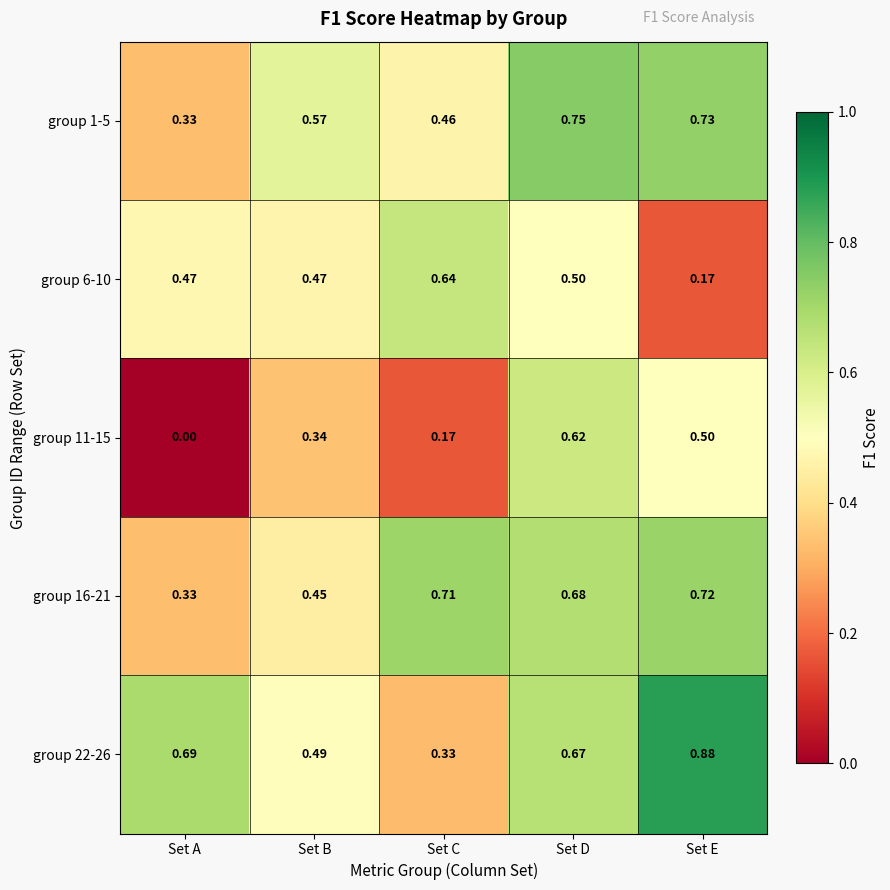

At which label is group 22-26 closest to 0?

Set C